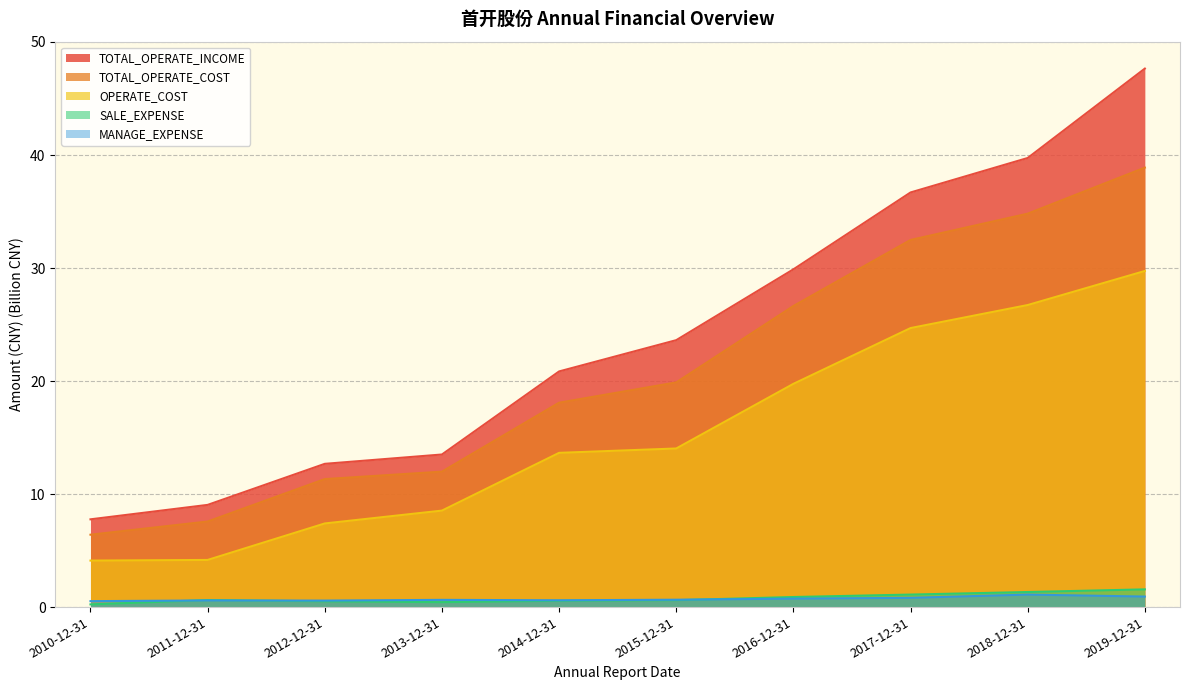

What is the minimum value shown in the chart?

0.2